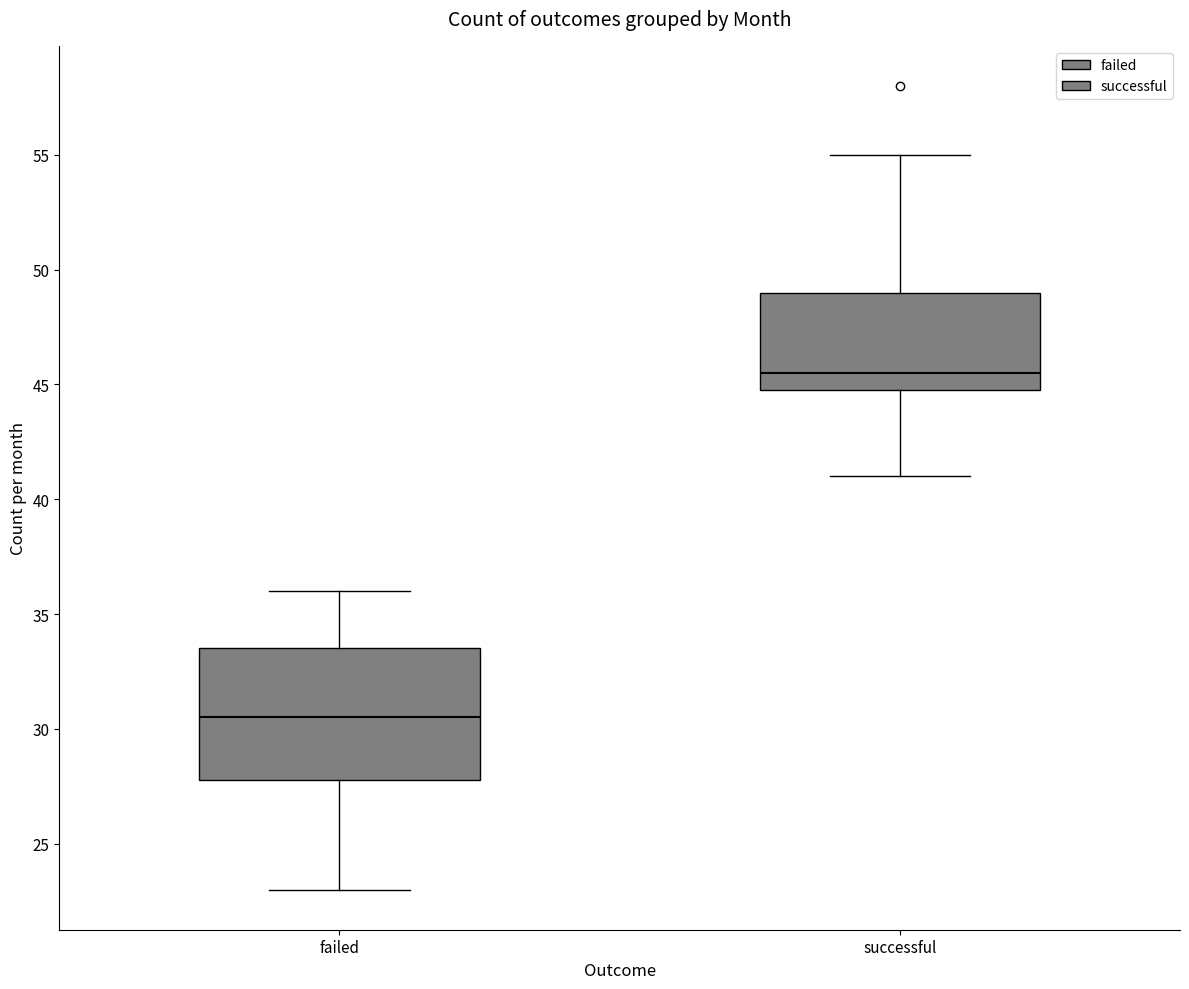

Which box has the lowest median line?

failed